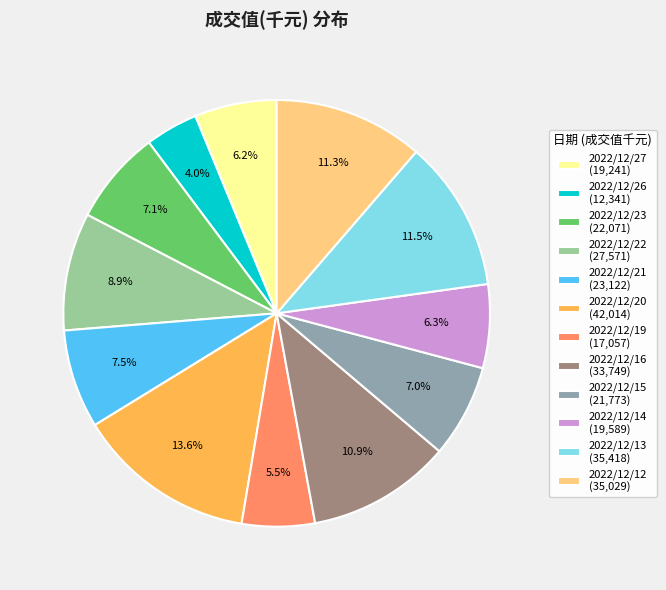

To the nearest percent, what portion does 2022/12/22 represent?

9%